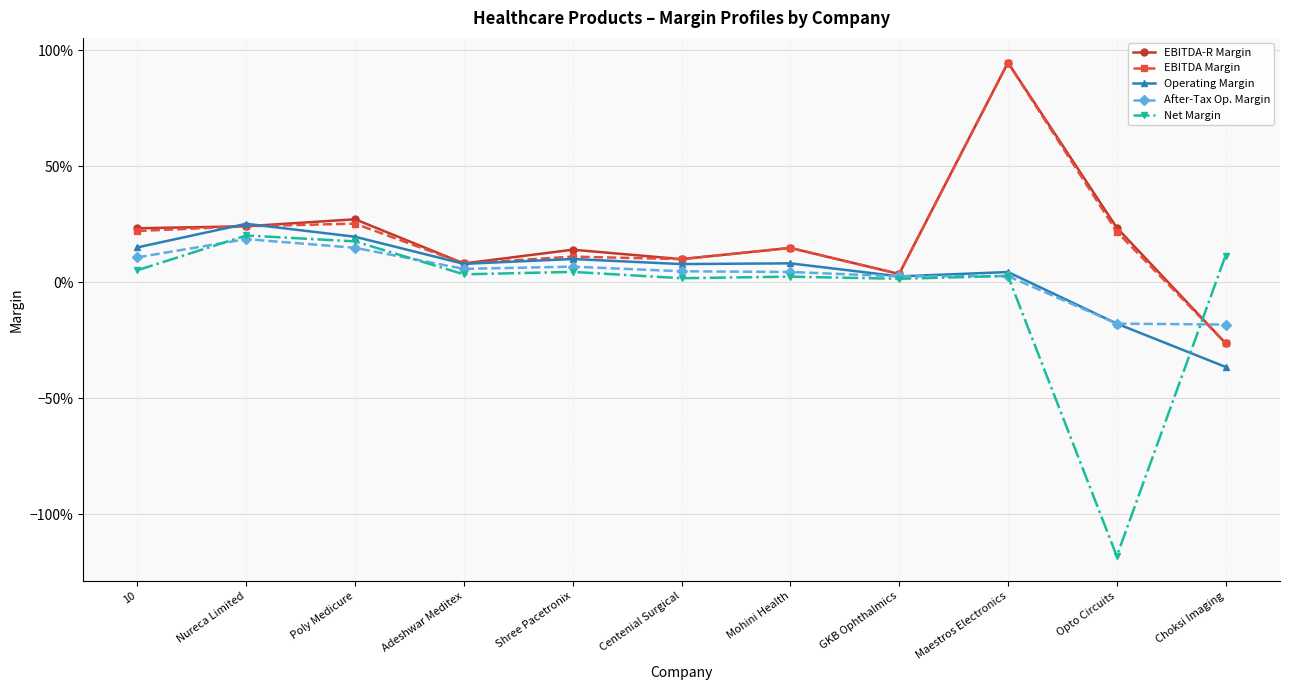

Reading left to right, list all the values displayed in this chart.

EBITDA-R Margin: 0.2	0.2	0.3	0.1	0.1	0.1	0.1	0.0	0.9	0.2	-0.3
EBITDA Margin: 0.2	0.2	0.3	0.1	0.1	0.1	0.1	0.0	0.9	0.2	-0.3
Operating Margin: 0.2	0.3	0.2	0.1	0.1	0.1	0.1	0.0	0.0	-0.2	-0.4
After-Tax Op. Margin: 0.1	0.2	0.1	0.1	0.1	0.0	0.0	0.0	0.0	-0.2	-0.2
Net Margin: 0.1	0.2	0.2	0.0	0.0	0.0	0.0	0.0	0.0	-1.2	0.1